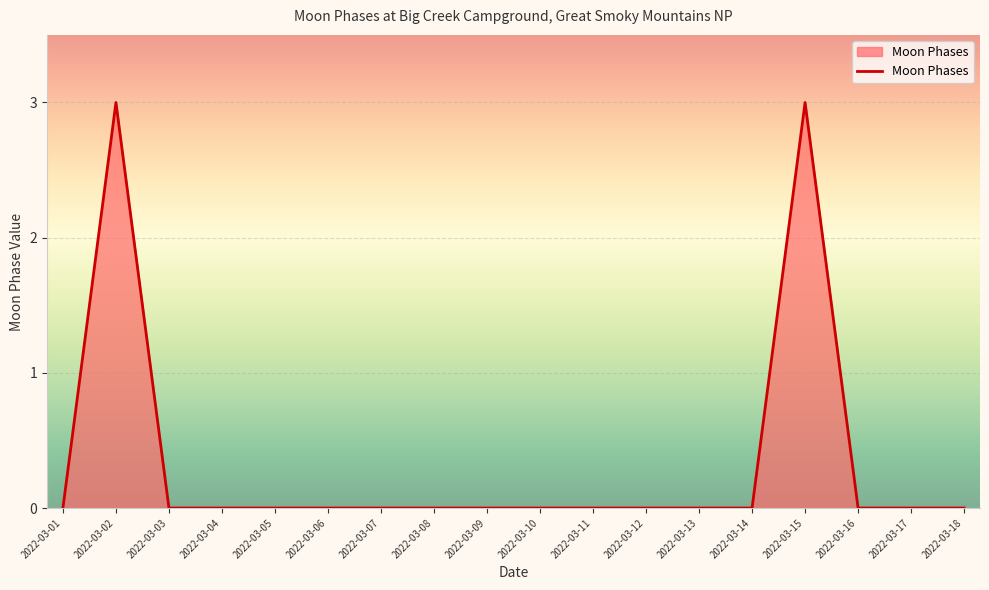

The chart shows a value of 0 at 2022-03-16. True or false?

True